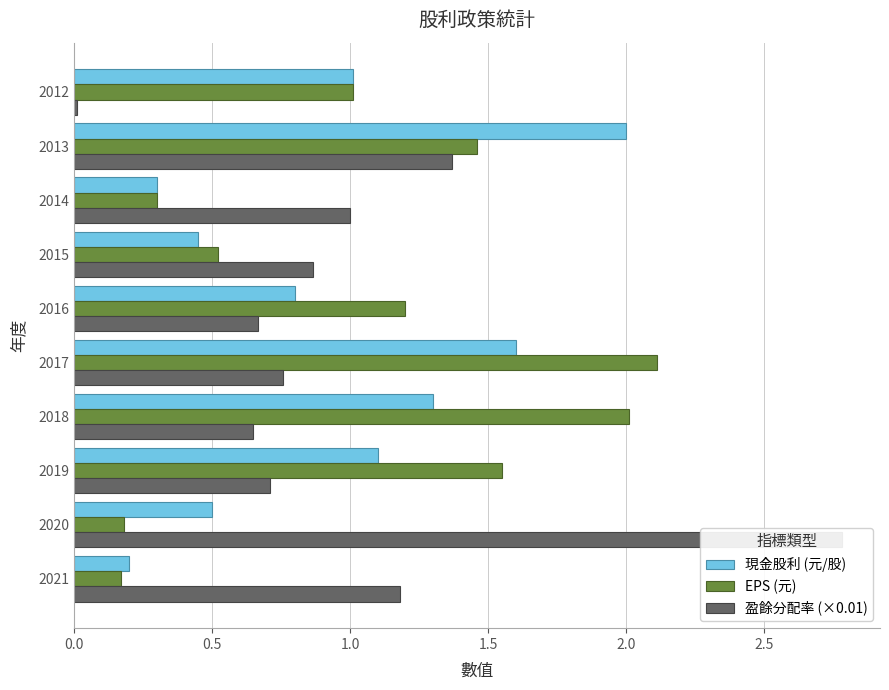

What is the difference between the maximum and second lowest values in the 盈餘分配率 (×0.01) series?

2.1